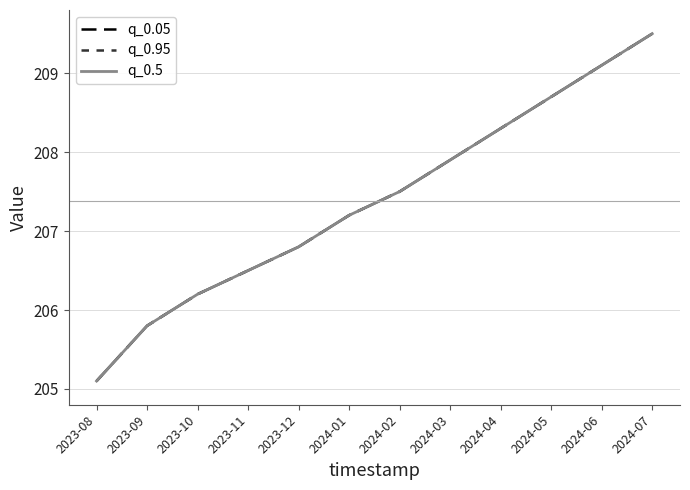

Does the chart have visible grid lines?

Yes